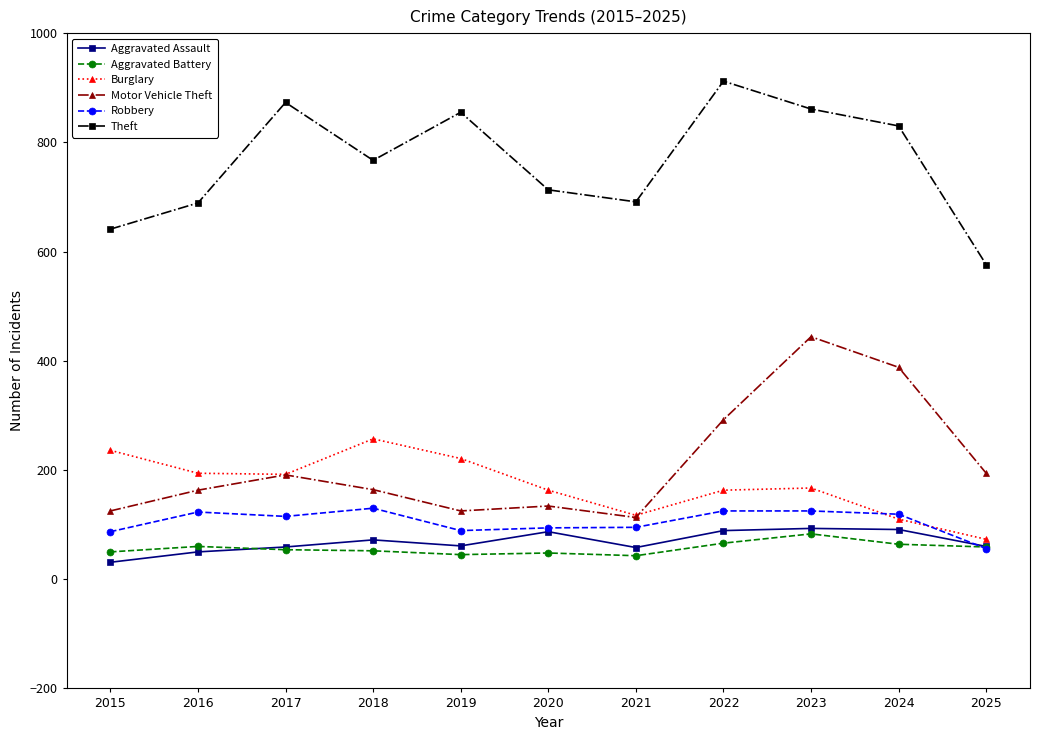

At which category is the sum across all series the highest?

2023